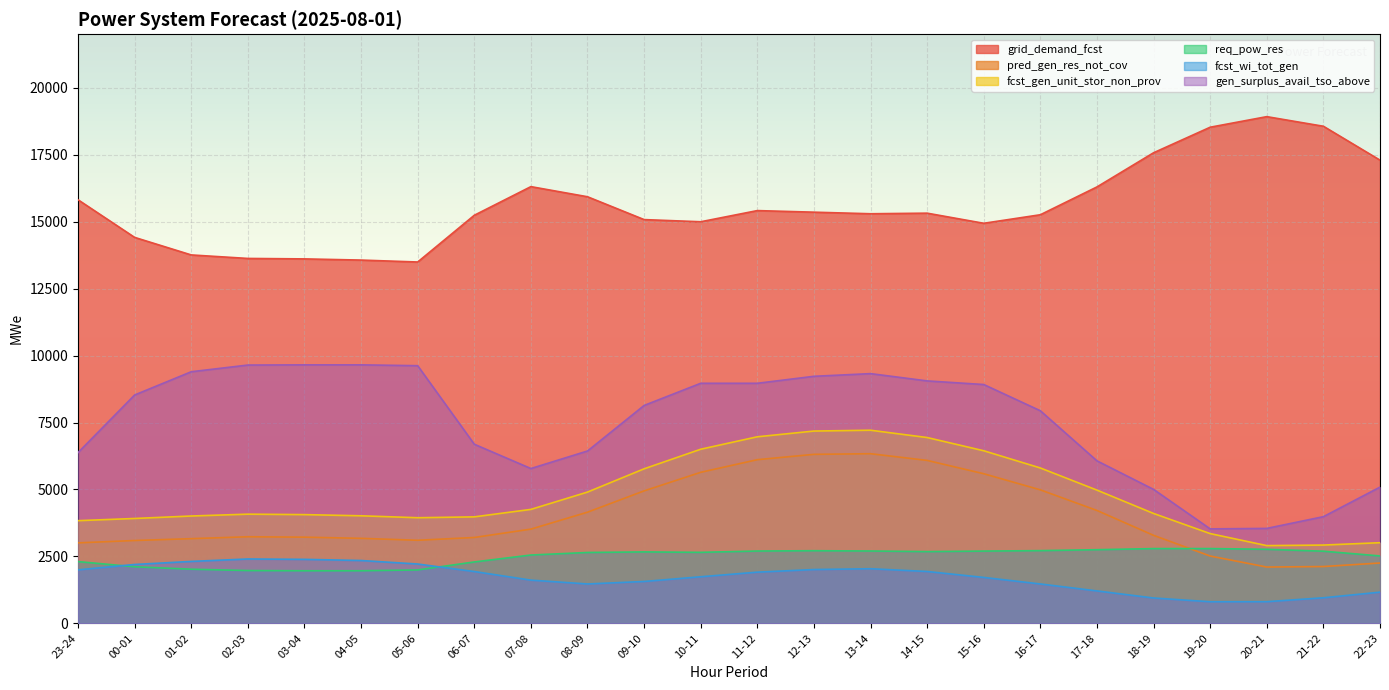

What is the minimum value shown in the chart?

806